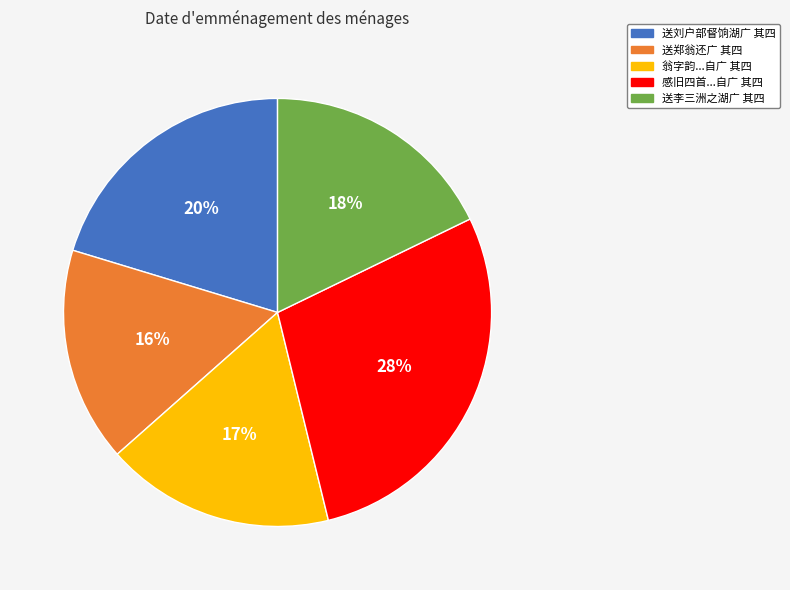

To the nearest percent, what is the difference between the largest and smallest slice percentages?

12%